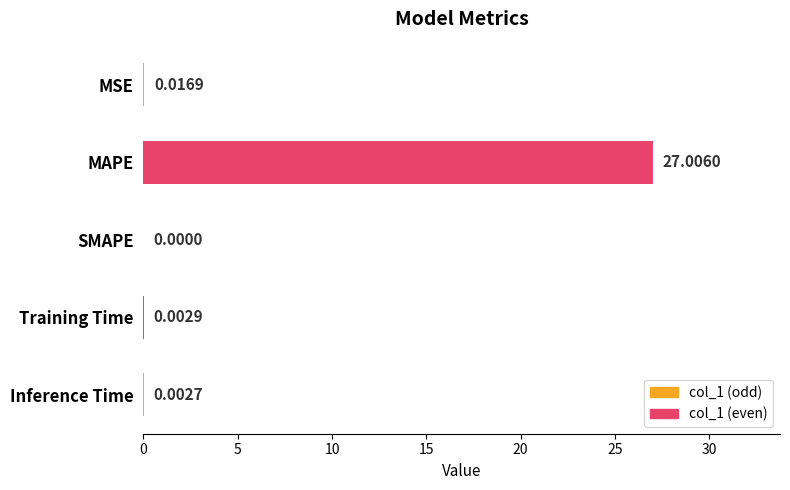

Where is the data nearest to the value 13?

MSE